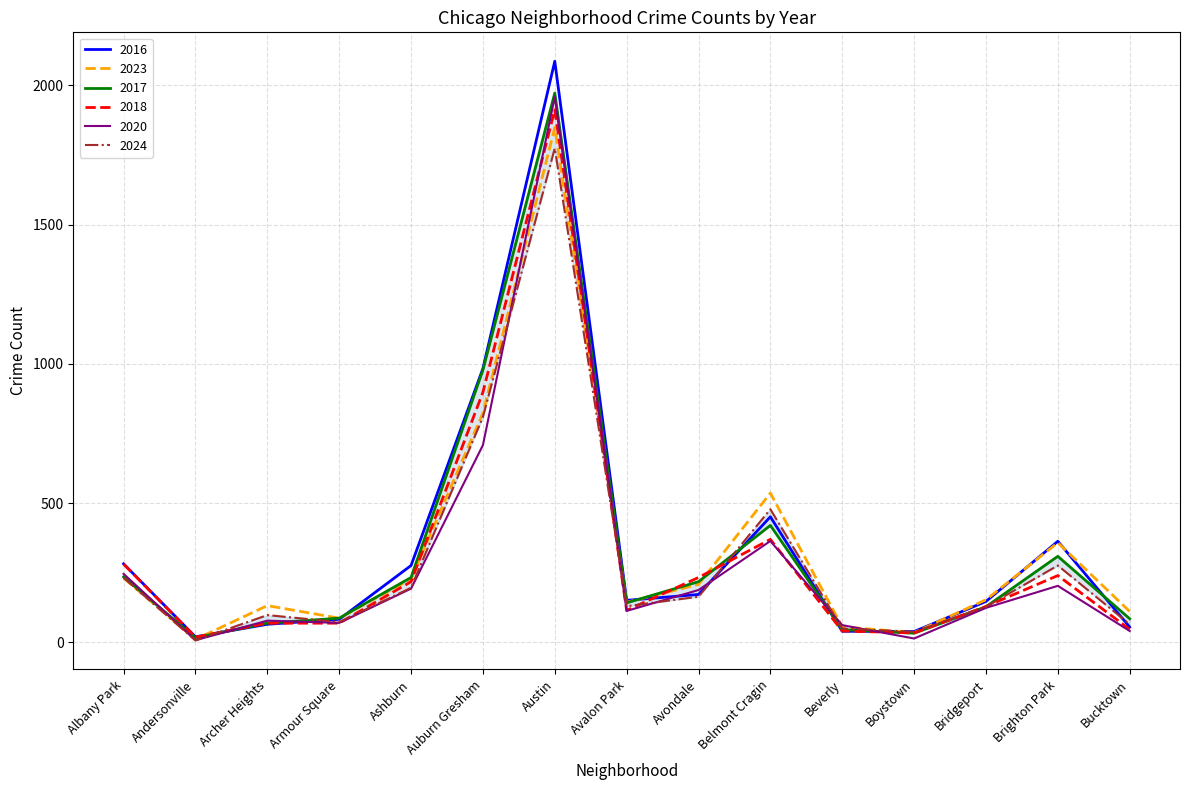

Which series has the widest spread of values?

2016